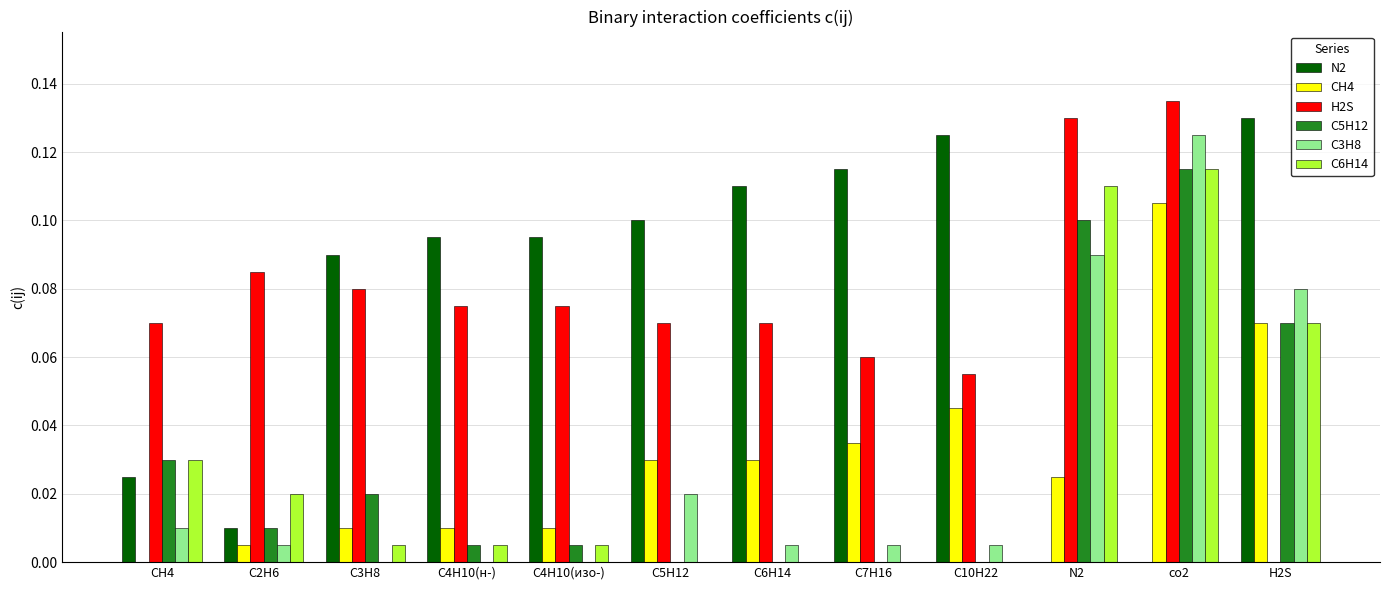

Which label corresponds to the largest value in the chart?

co2